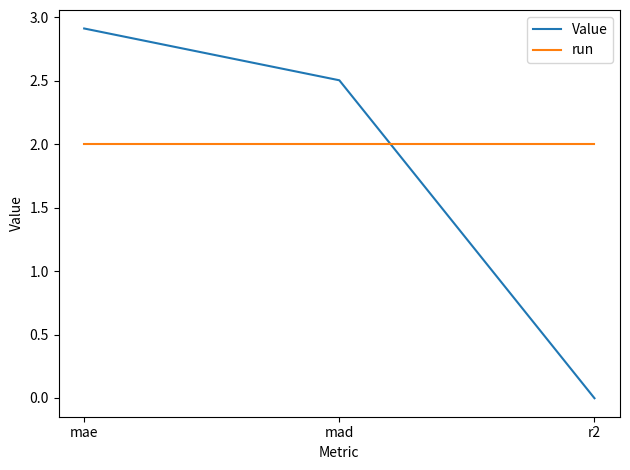

Which category has the lowest value in the Value series?

r2